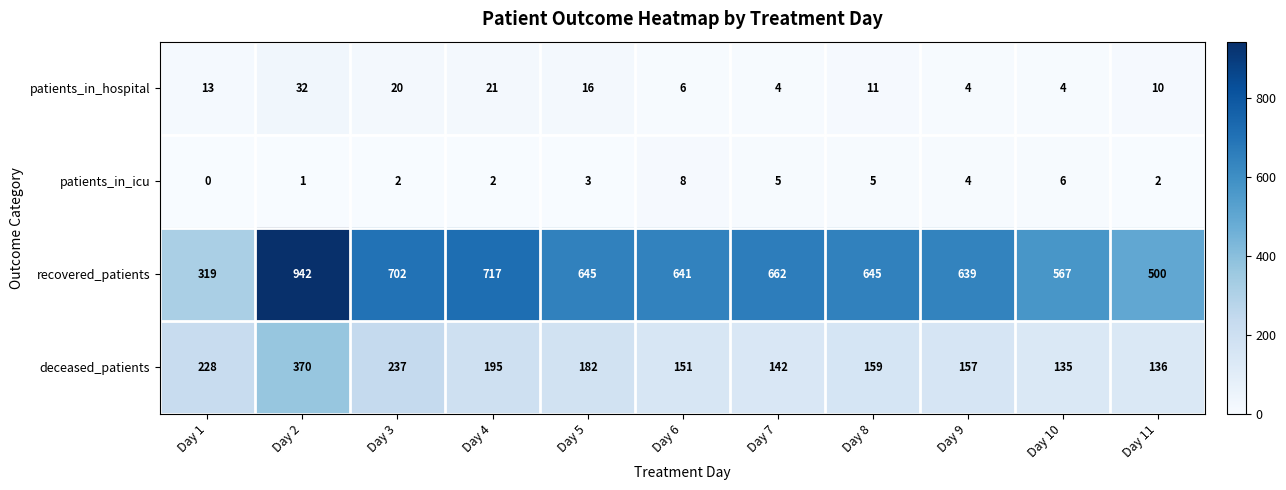

The value of deceased_patients at Day 10 is 43. True or false?

False